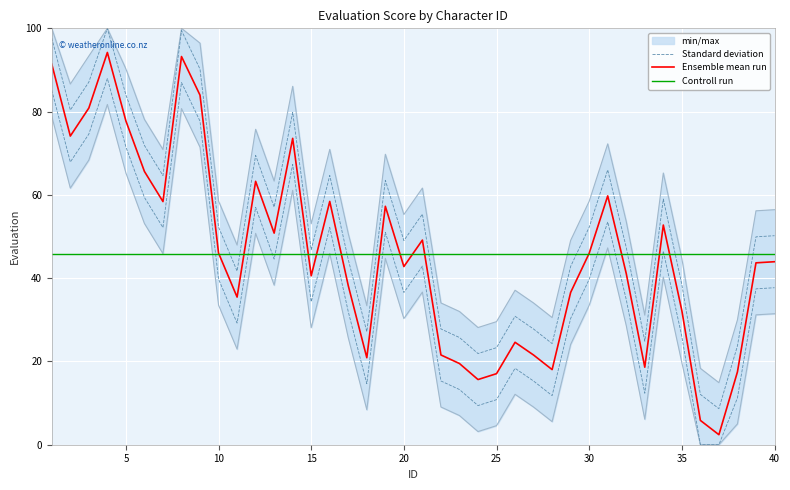

What is the difference between the second highest and second lowest values in the Standard deviation series?

87.4